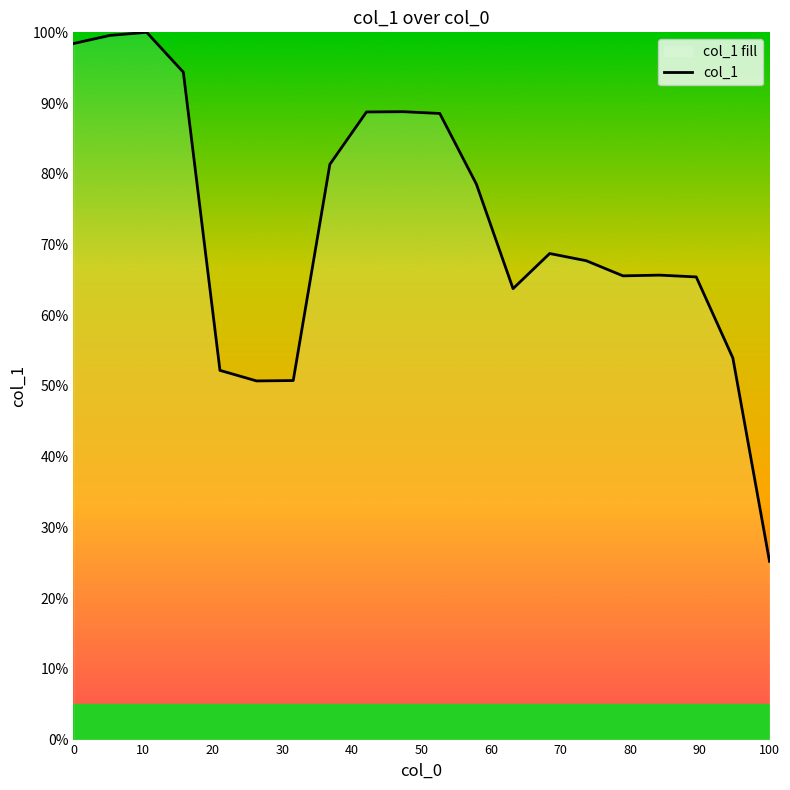

What is the sum of all values?

1448.0